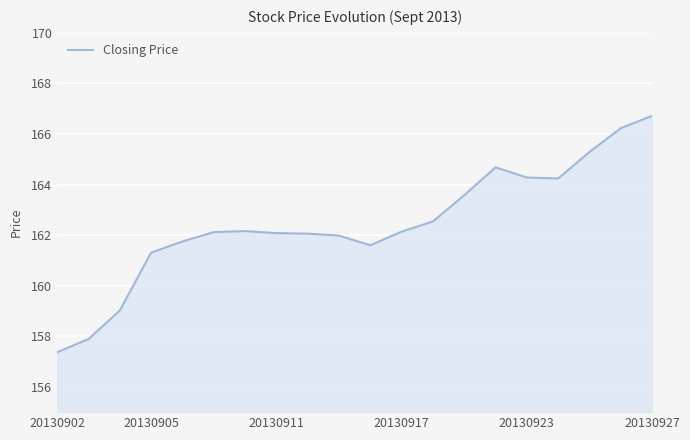

What is the minimum value shown in the chart?

157.4